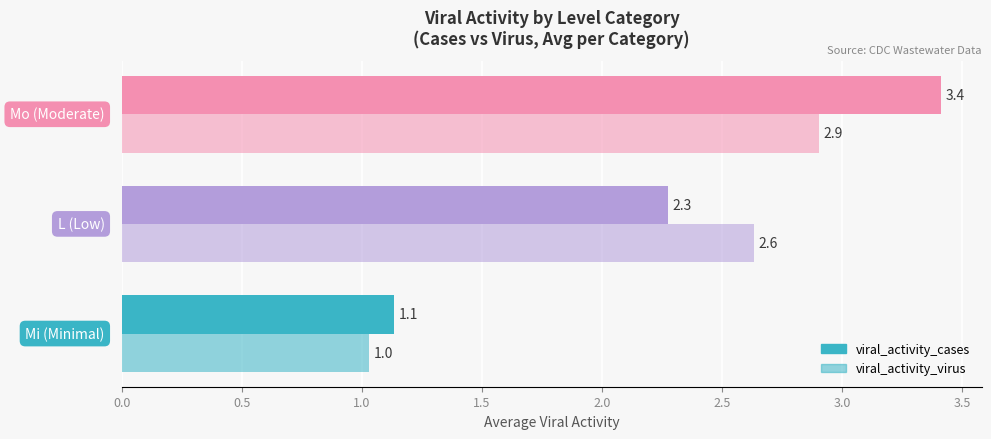

Reading right to left, transcribe all the data shown in this chart.

viral_activity_cases: 3.4	2.3	1.1
viral_activity_virus: 2.9	2.6	1.0